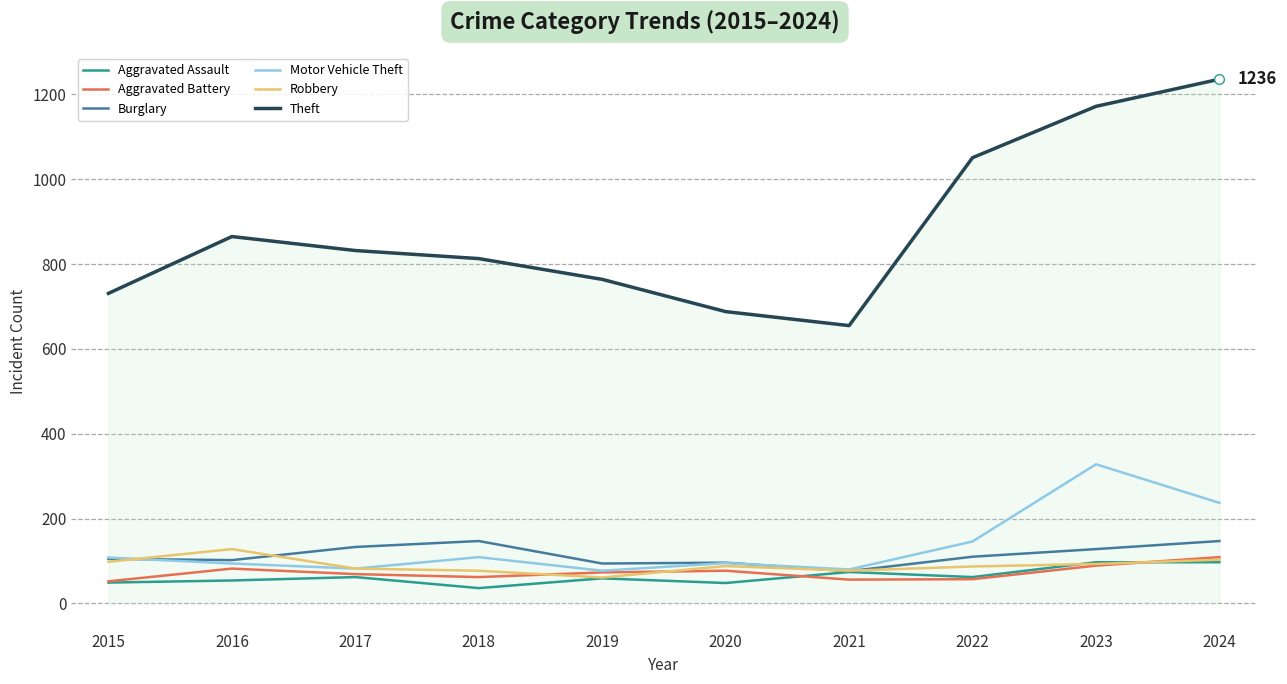

Is it true that Motor Vehicle Theft equals 153 at 2018?

False